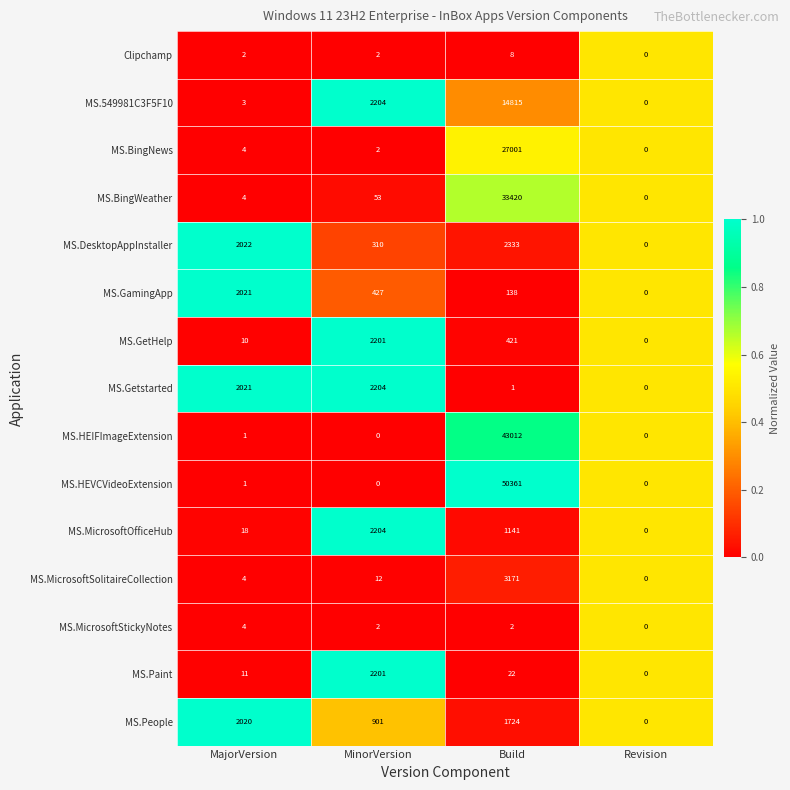

Where is MS.GamingApp nearest to the value 1010?

MinorVersion